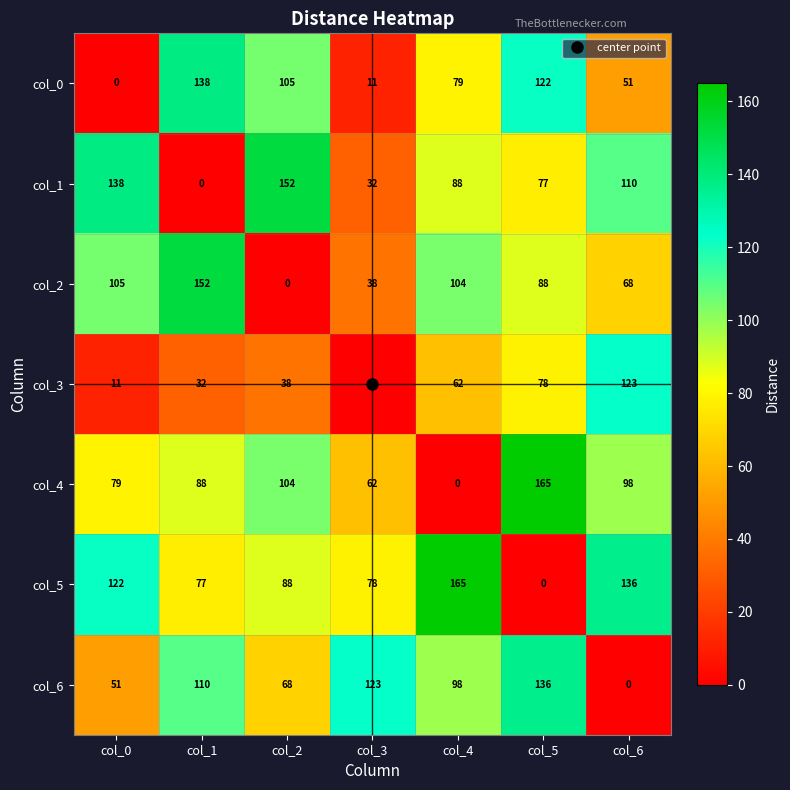

At how many categories does at least one series exceed 89?

7